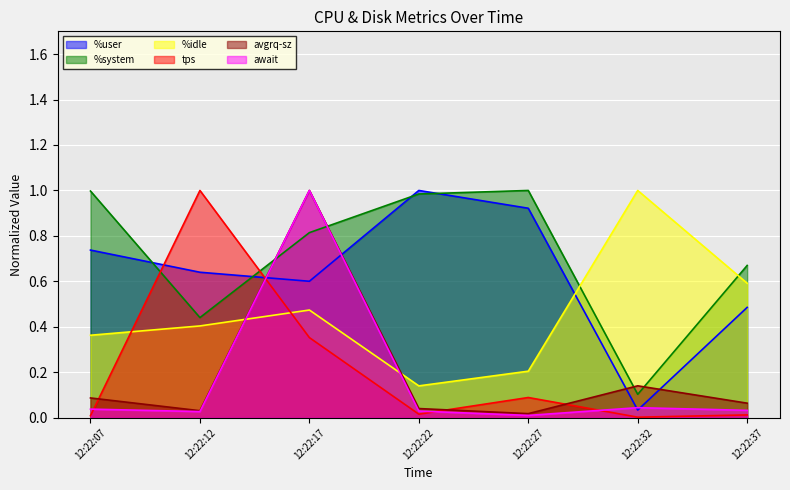

Reading right to left, extract all data points from this chart.

%user: 12:22:37=0.5	12:22:32=0.0	12:22:27=0.9	12:22:22=1.0	12:22:17=0.6	12:22:12=0.6	12:22:07=0.7
%system: 12:22:37=0.7	12:22:32=0.1	12:22:27=1.0	12:22:22=1.0	12:22:17=0.8	12:22:12=0.4	12:22:07=1.0
%idle: 12:22:37=0.6	12:22:32=1.0	12:22:27=0.2	12:22:22=0.1	12:22:17=0.5	12:22:12=0.4	12:22:07=0.4
tps: 12:22:37=0.0	12:22:32=0.0	12:22:27=0.1	12:22:22=0.0	12:22:17=0.4	12:22:12=1.0	12:22:07=0.0
avgrq-sz: 12:22:37=0.1	12:22:32=0.1	12:22:27=0.0	12:22:22=0.0	12:22:17=1.0	12:22:12=0.0	12:22:07=0.1
await: 12:22:37=0.0	12:22:32=0.0	12:22:27=0.0	12:22:22=0.0	12:22:17=1.0	12:22:12=0.0	12:22:07=0.0